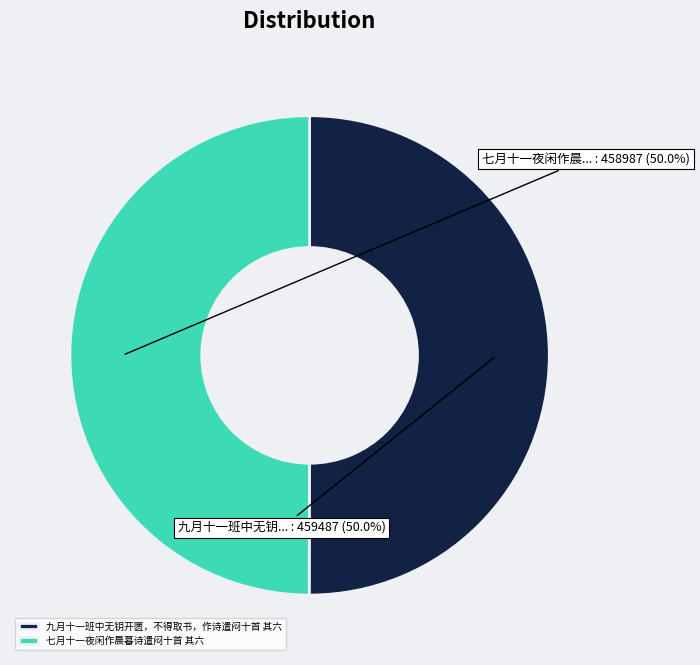

What is the ratio of the value at 七月十一夜闲作晨暮诗遣闷十首 其六 to the value at 九月十一班中无钥开匮，不得取书，作诗遣闷十首 其六?

1.0